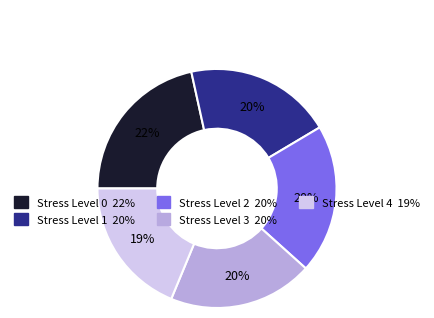

What is the smallest slice in the pie chart?

Stress Level 4 19%